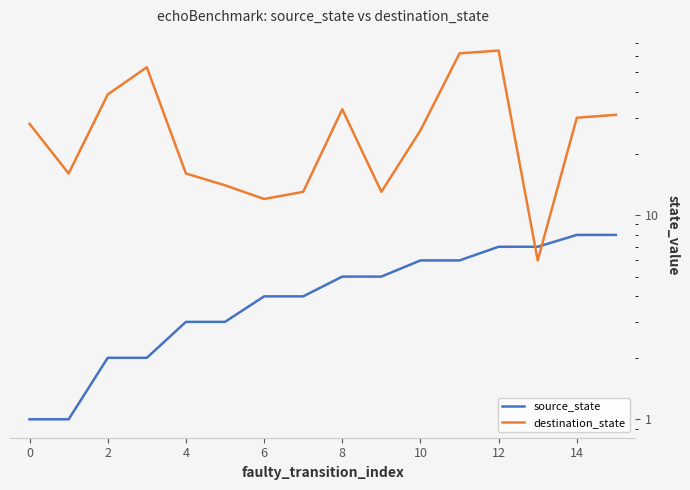

What is the label of the 13th point from the left?

12